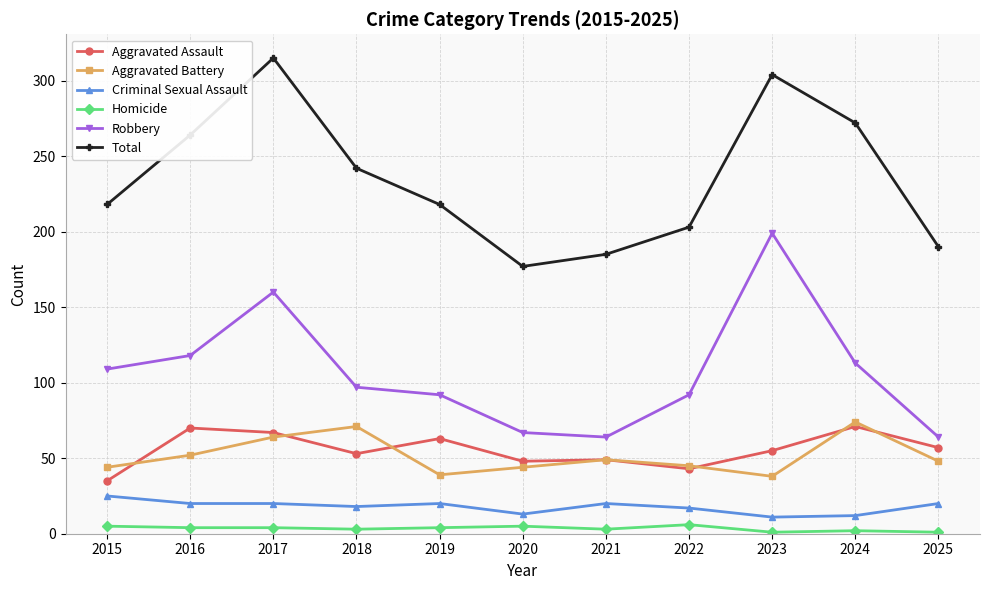

At how many categories does at least one series exceed 107?

11